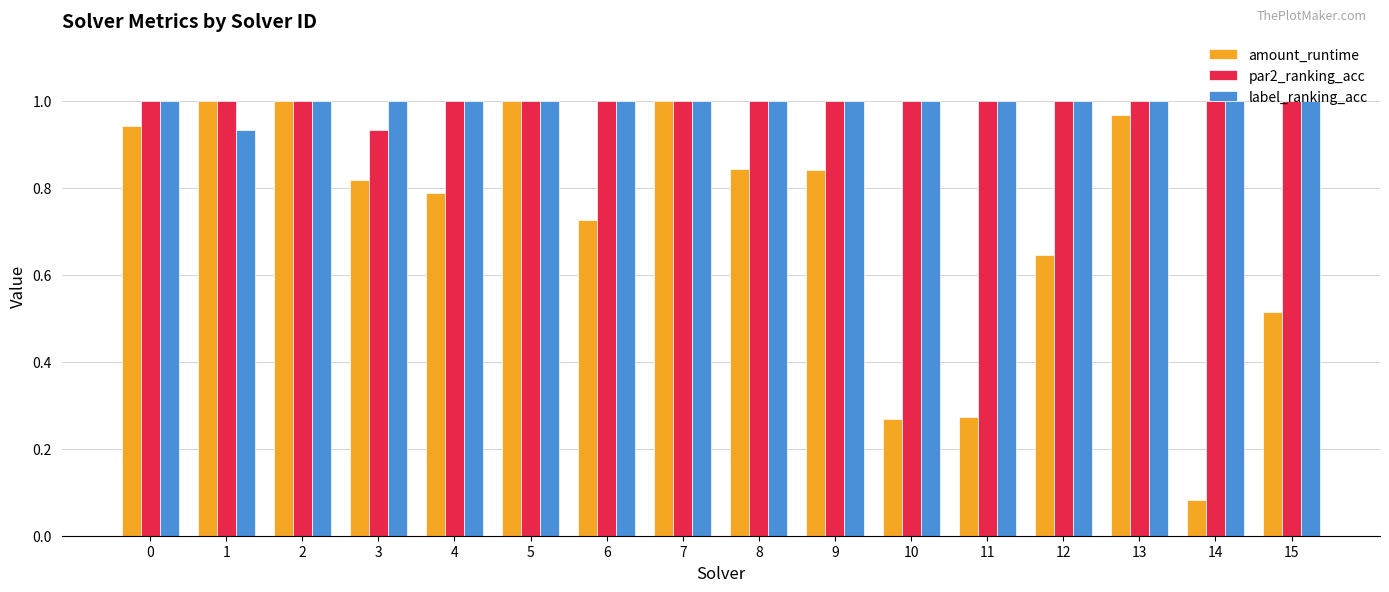

Which series has the largest range (max minus min)?

amount_runtime